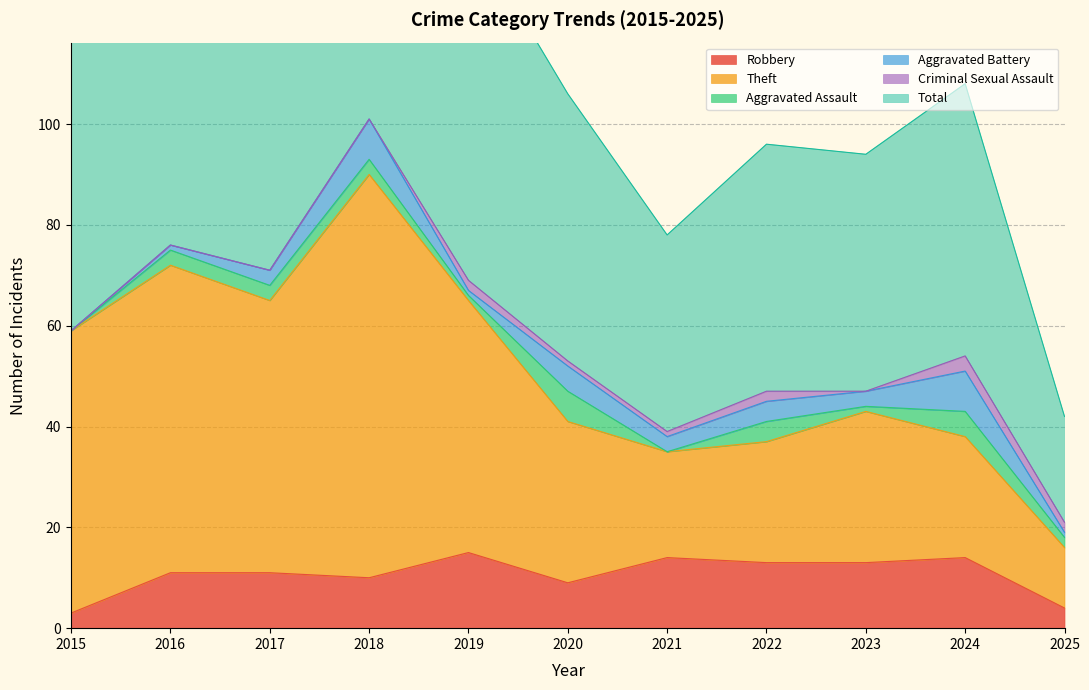

Which has a higher value, 2023 or 2025?

2023